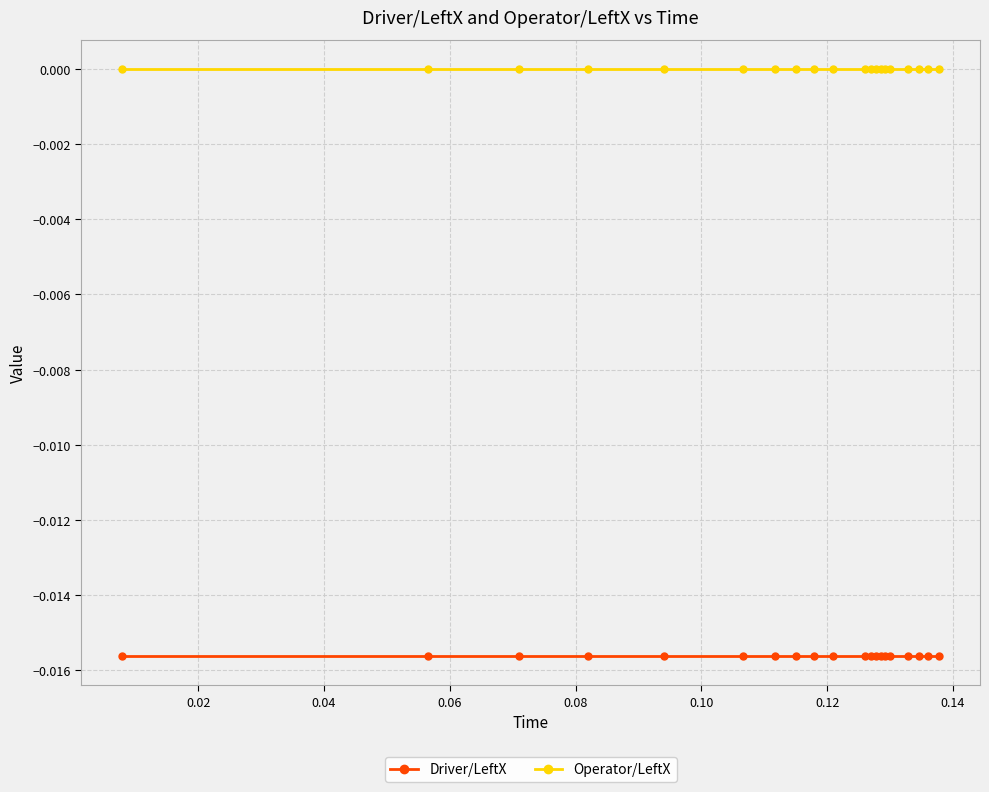

True or false: Operator/LeftX and Driver/LeftX intersect in this chart.

False